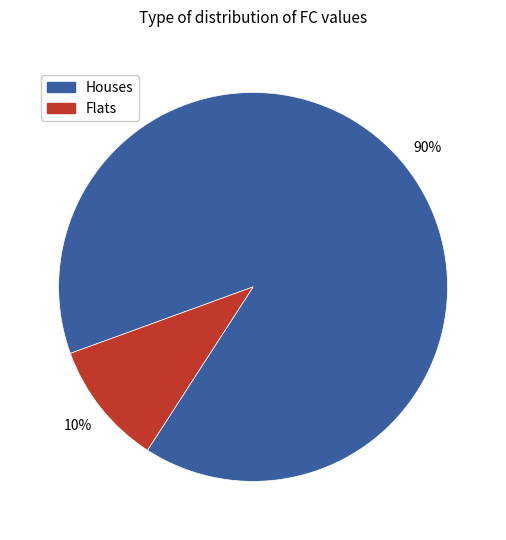

To the nearest percent, what is the average slice percentage?

50%